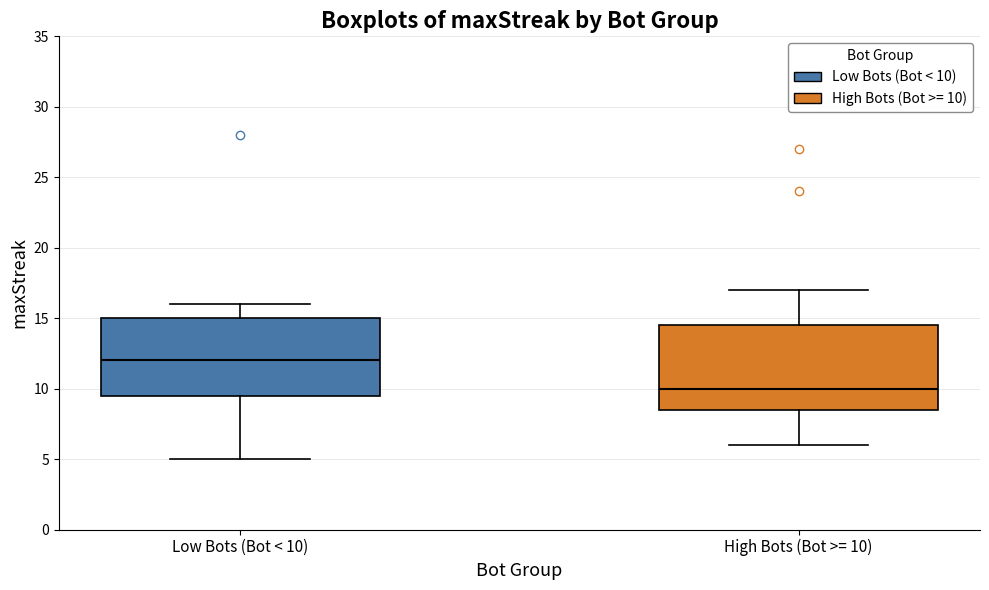

Which box is the tallest, from its lower edge to its upper edge?

High Bots (Bot >= 10)